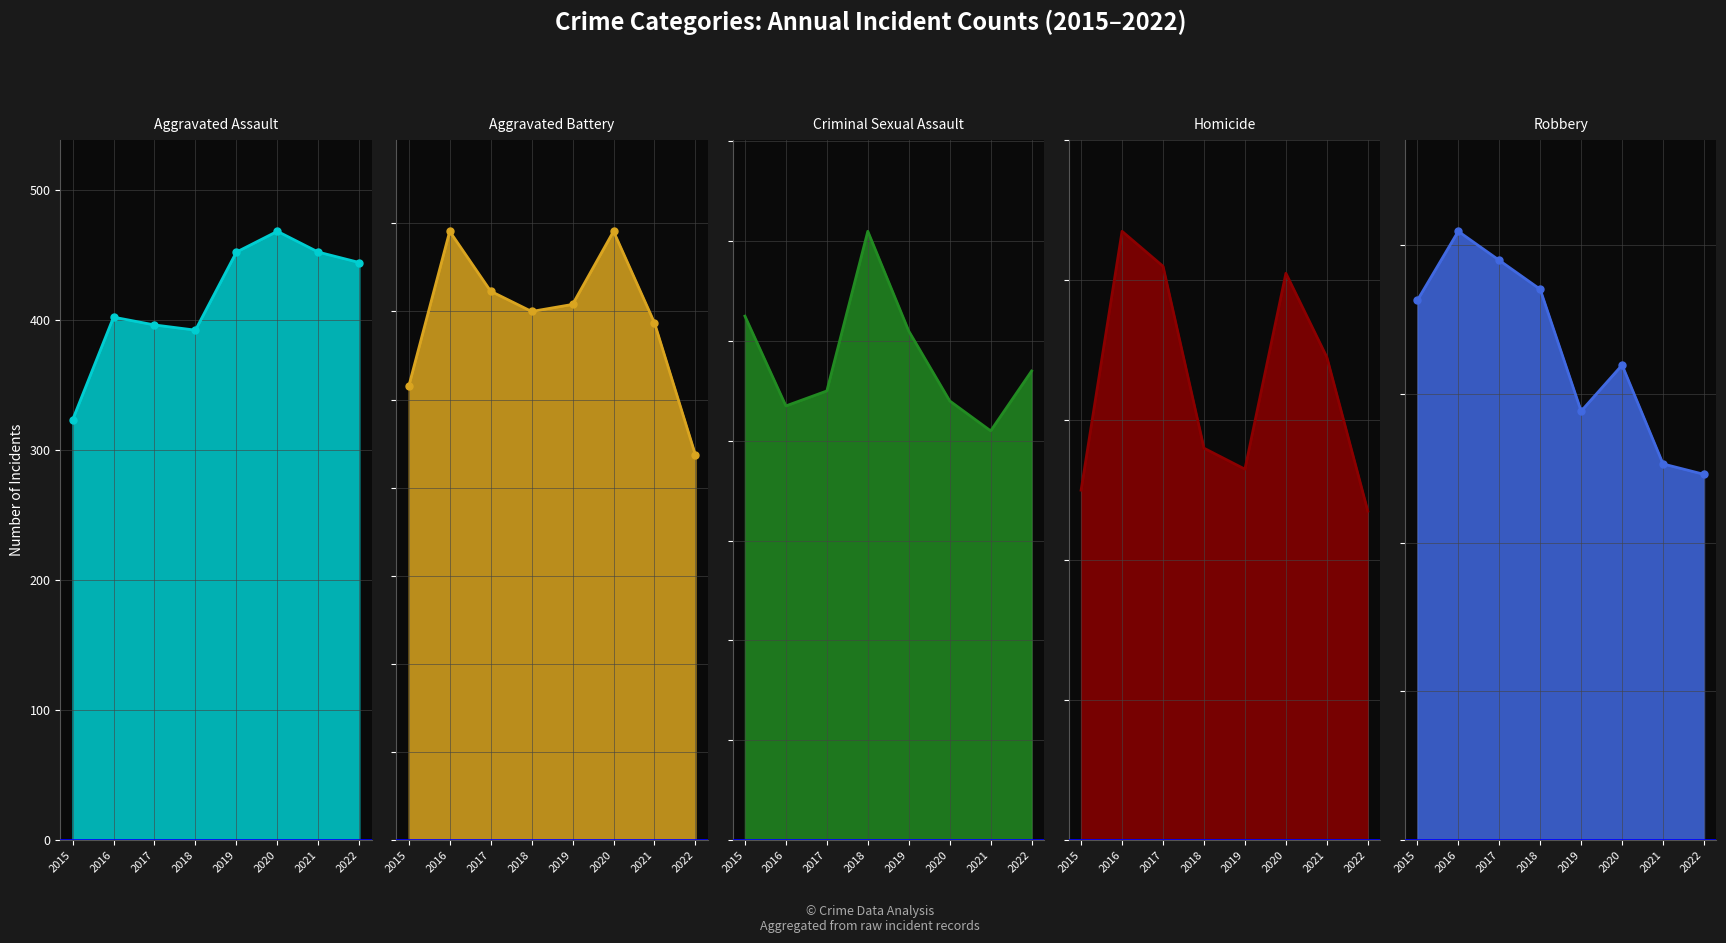

What is the difference between the maximum and minimum values in the Robbery series?

327